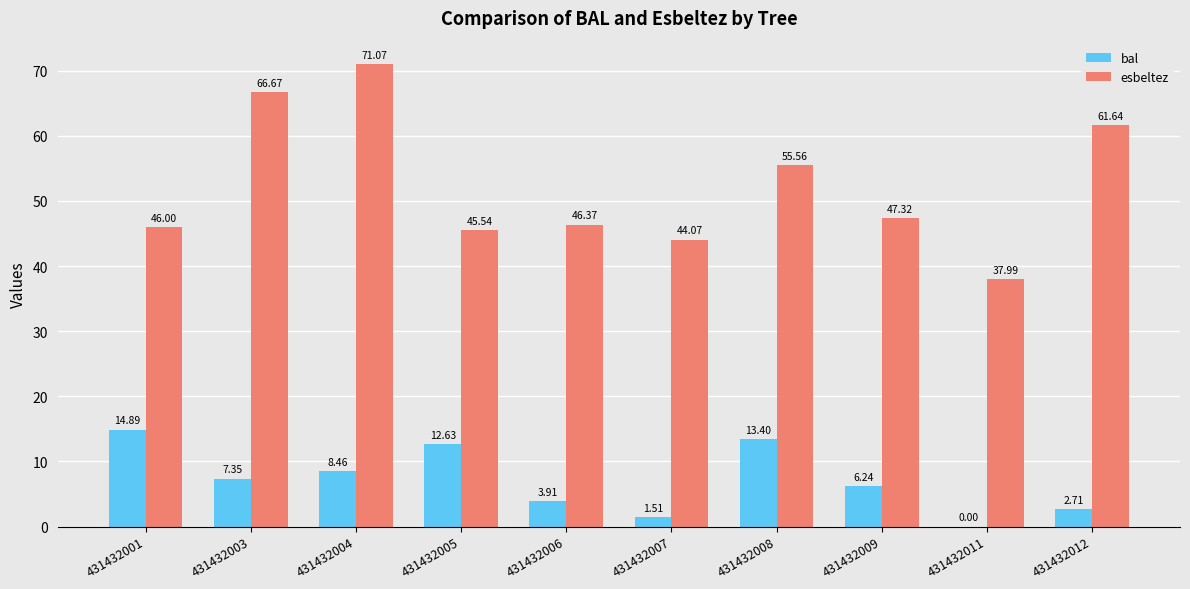

Which series changed the most between 431432001 and 431432007?

bal